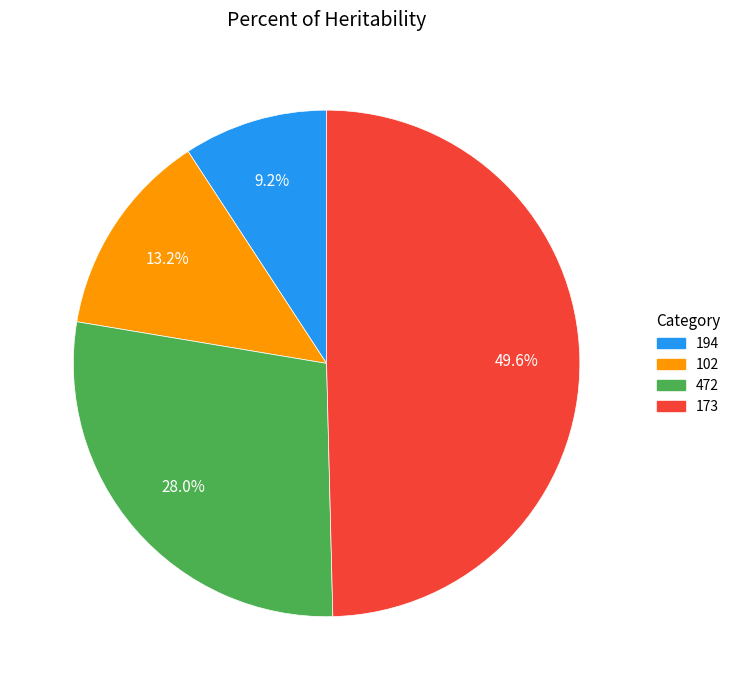

Rank the categories by value from lowest to highest.

194, 102, 472, 173